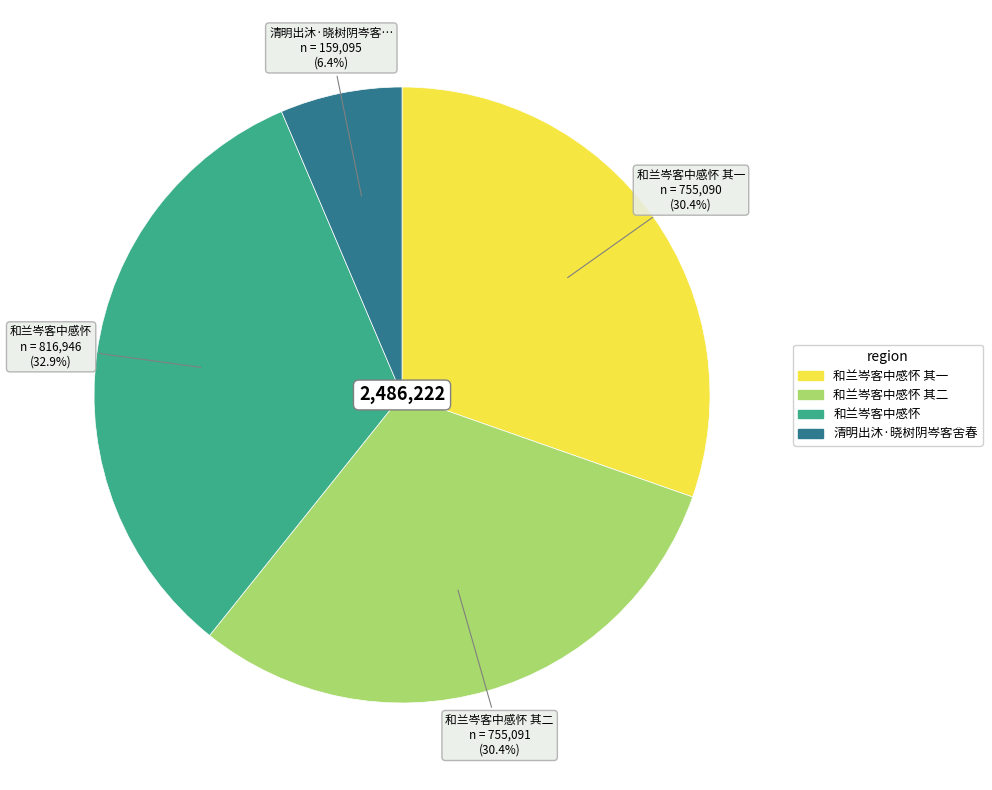

How many segments does this pie chart have?

4